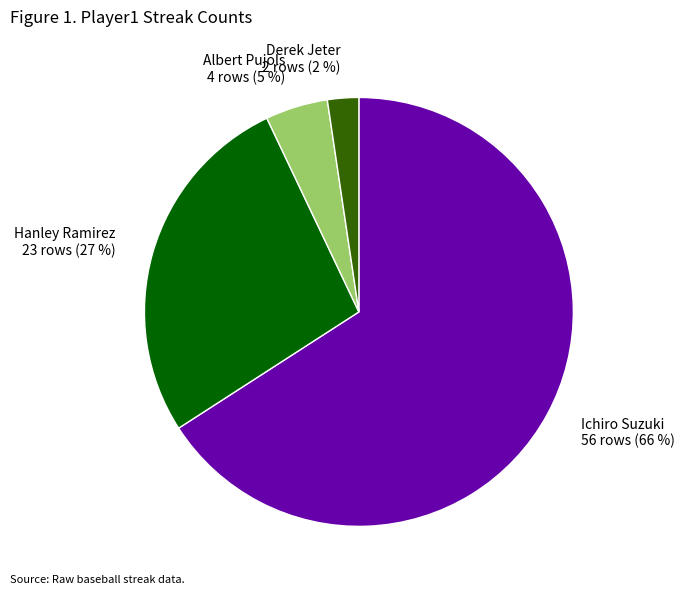

Which has a higher value, Derek Jeter 2 rows (2 %) or Ichiro Suzuki 56 rows (66 %)?

Ichiro Suzuki 56 rows (66 %)